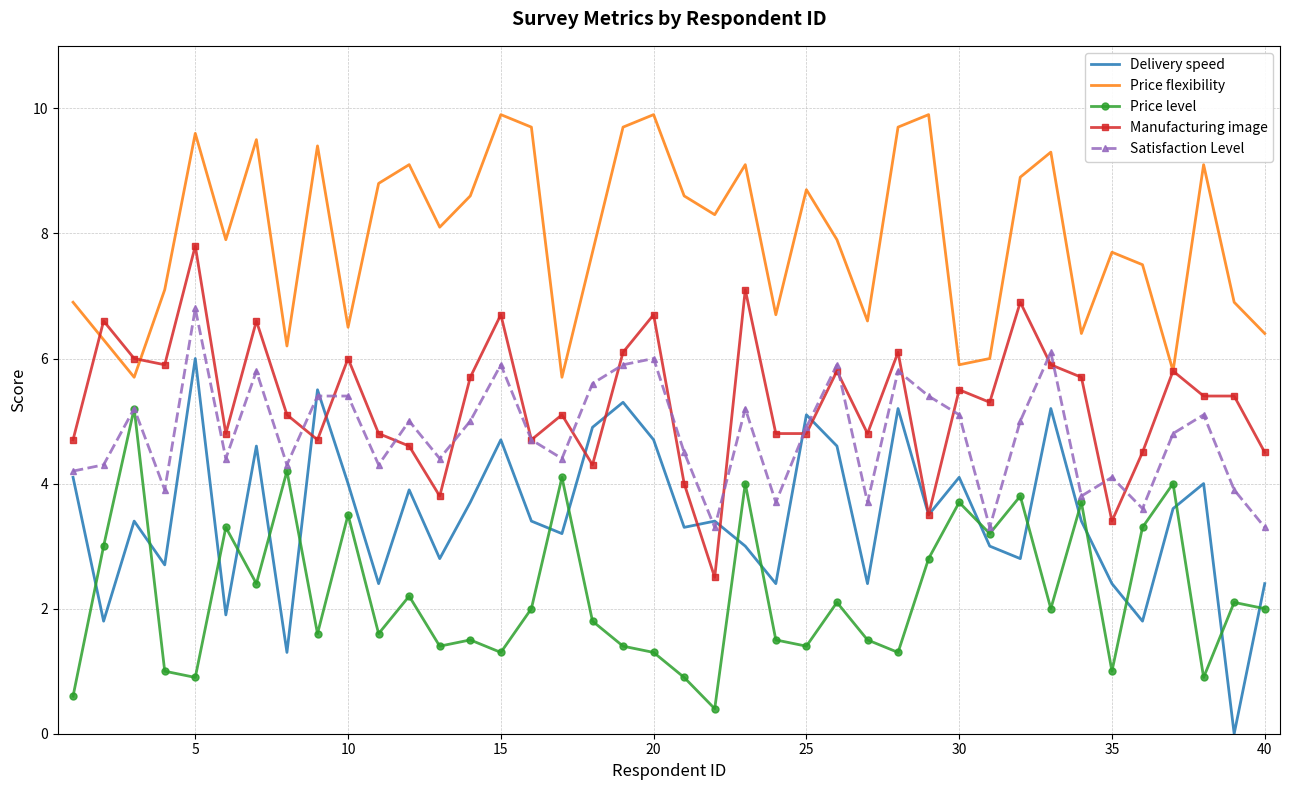

How many categories are shown in the chart?

40